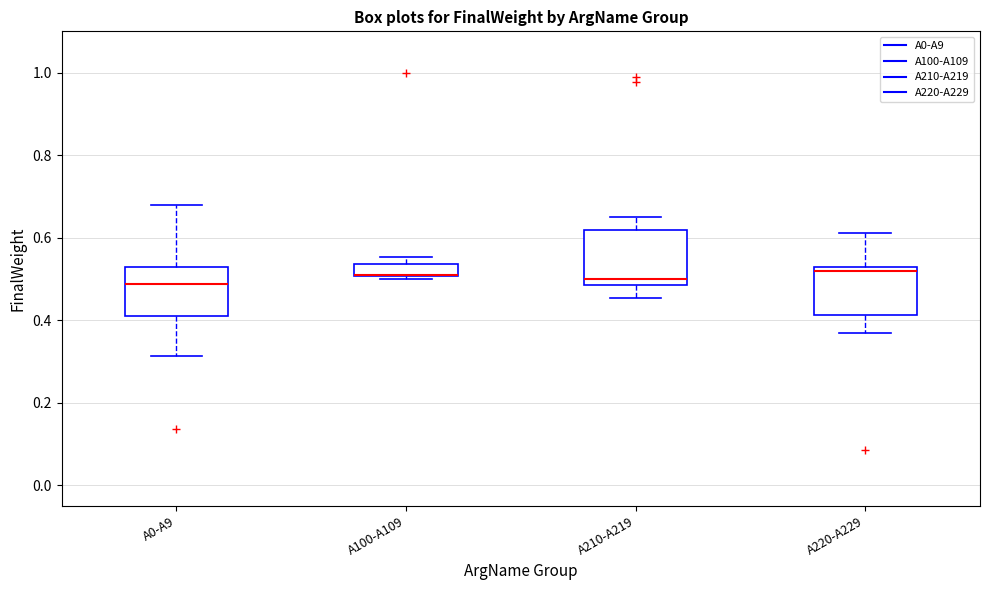

Where is the upper edge of the box for A100-A109 on the y-axis? The values are not printed on the chart, so give them approximately, as read against the axis.

0.54